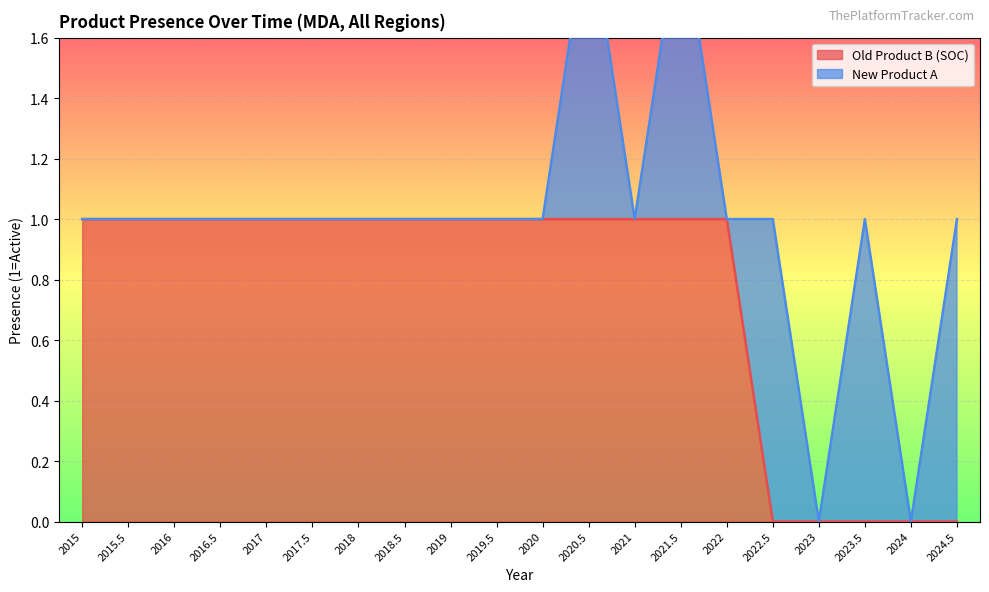

List the labels in order of value, smallest first.

2022.5, 2023, 2023.5, 2024, 2024.5, 2015, 2015.5, 2016, 2016.5, 2017, 2017.5, 2018, 2018.5, 2019, 2019.5, 2020, 2020.5, 2021, 2021.5, 2022